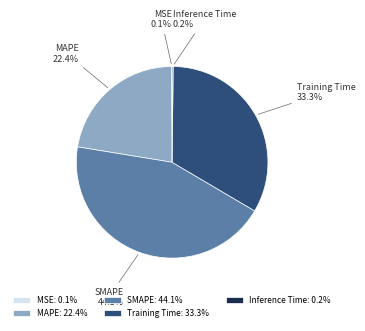

What portion of the pie excludes MAPE?

77.6%